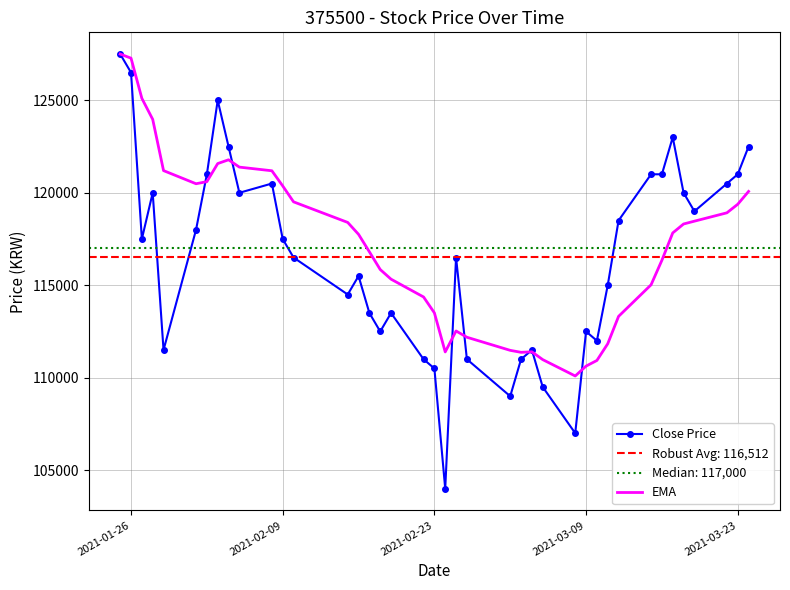

What is the highest value of the EMA series?

127500.0